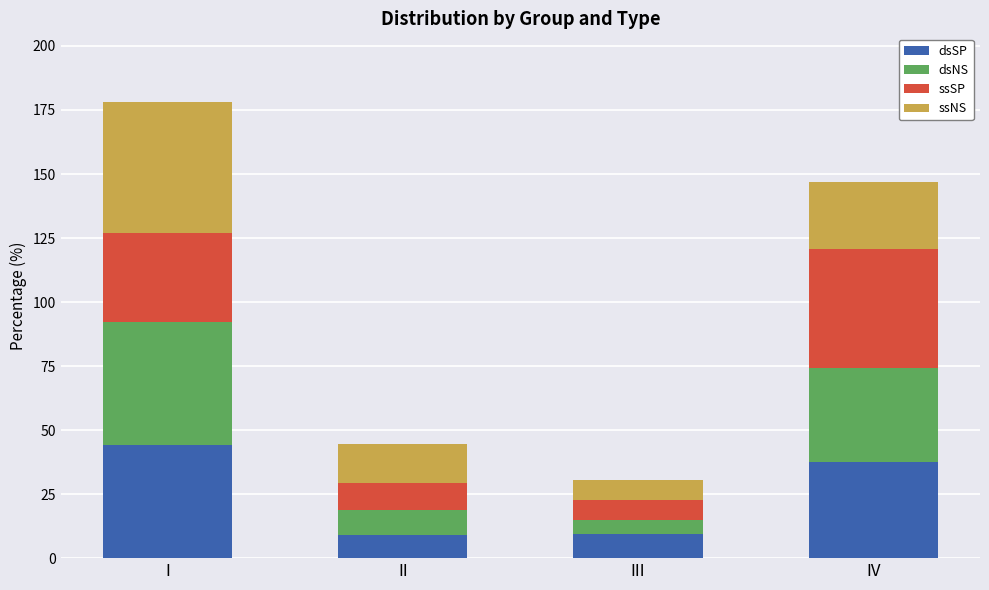

Is it true that dsSP equals 44.1 at I?

True